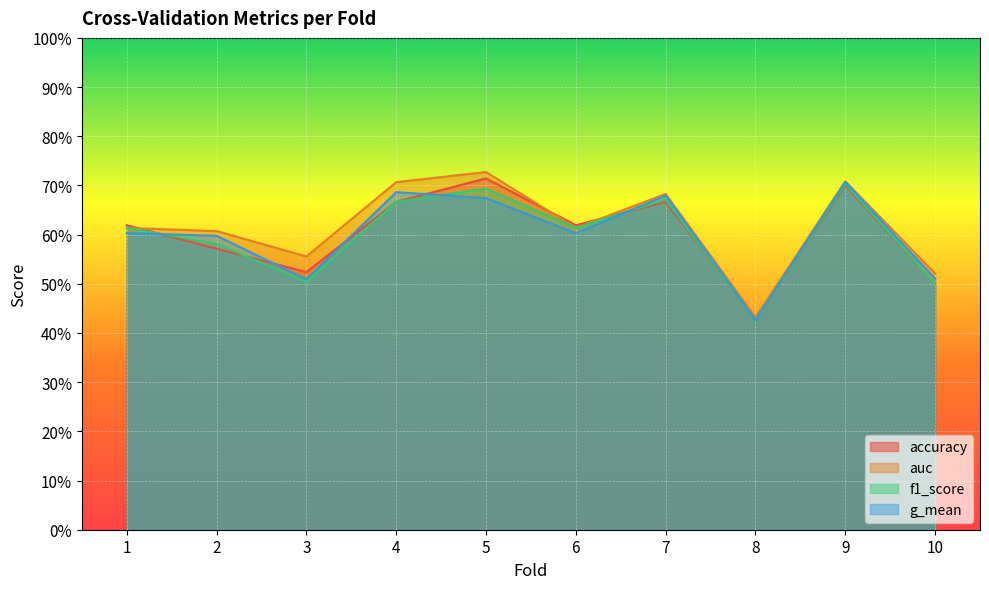

Does the chart display data point markers on the line(s)?

No